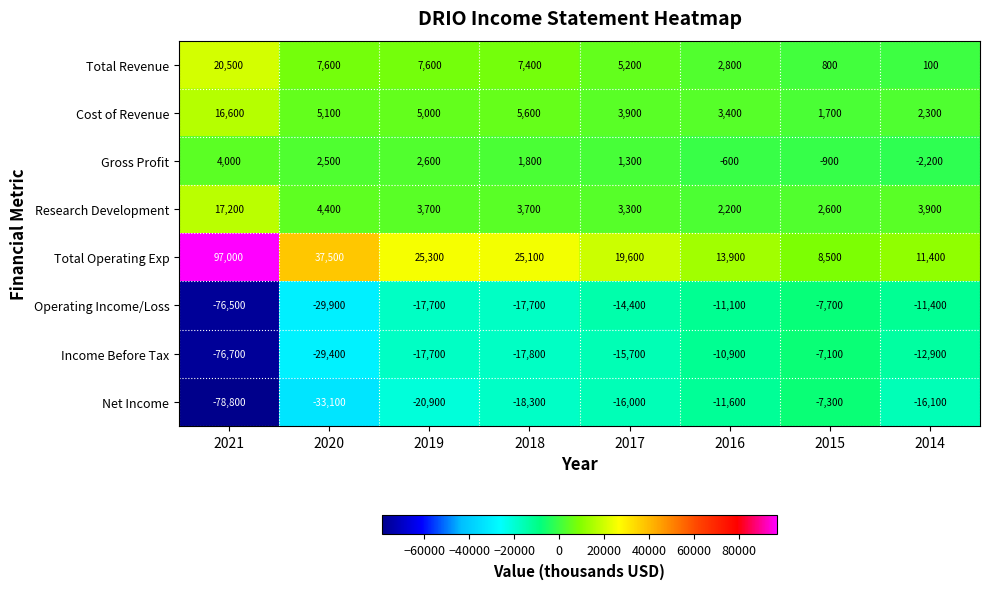

Rank the series by their maximum value, from highest to lowest.

Total Operating Exp, Total Revenue, Research Development, Cost of Revenue, Gross Profit, Income Before Tax, Net Income, Operating Income/Loss